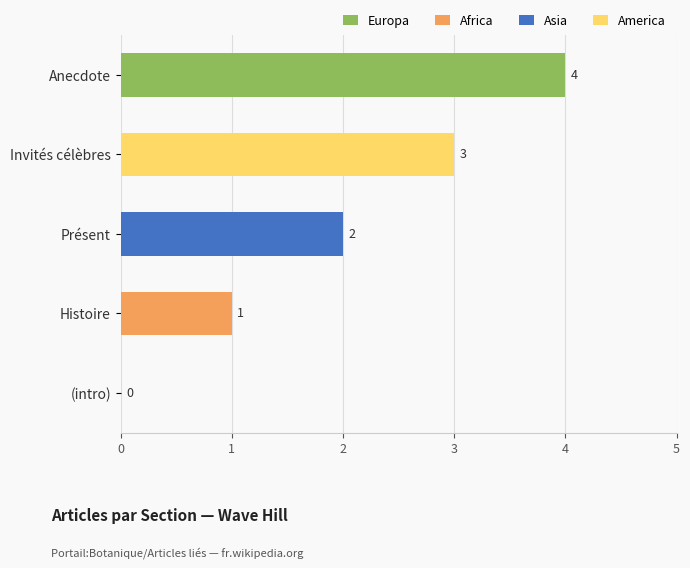

At which category does the chart reach its peak across all series?

Anecdote